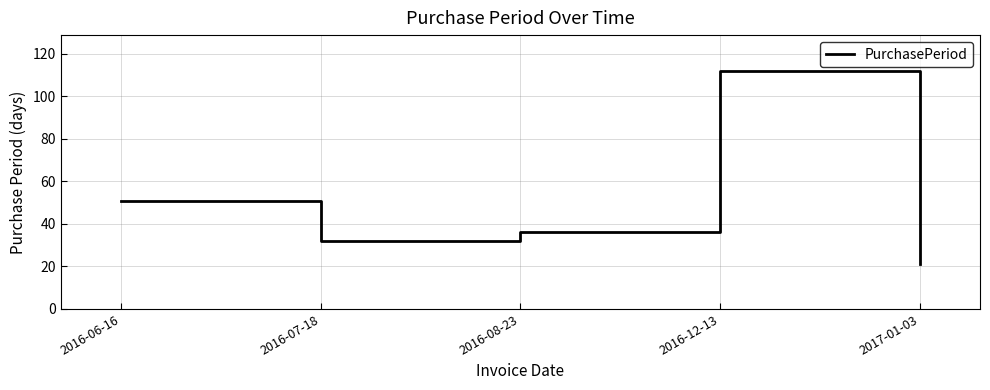

How many interior local peaks (higher than both neighbors) does the data have?

1